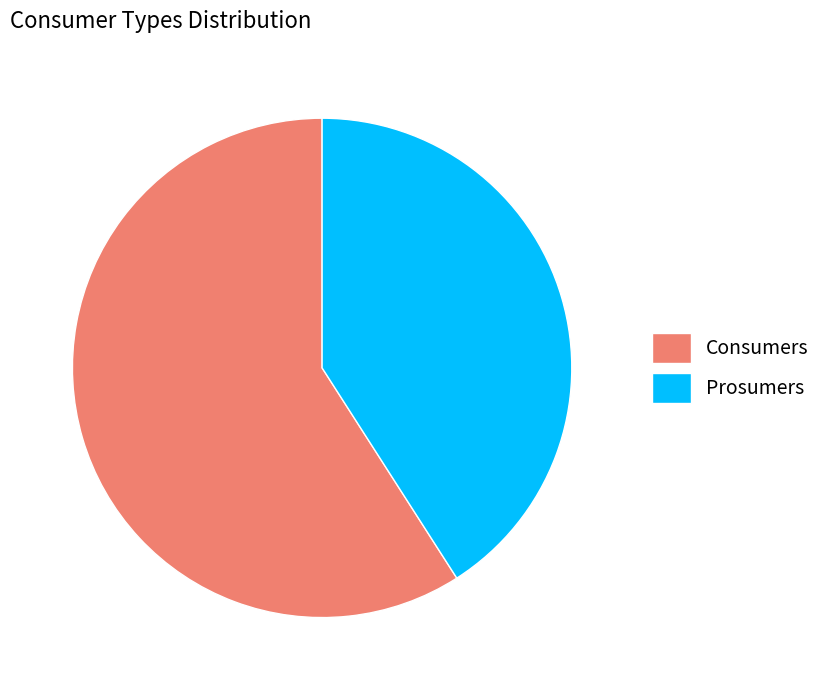

What is the ratio of the value at Prosumers to the value at Consumers?

0.7